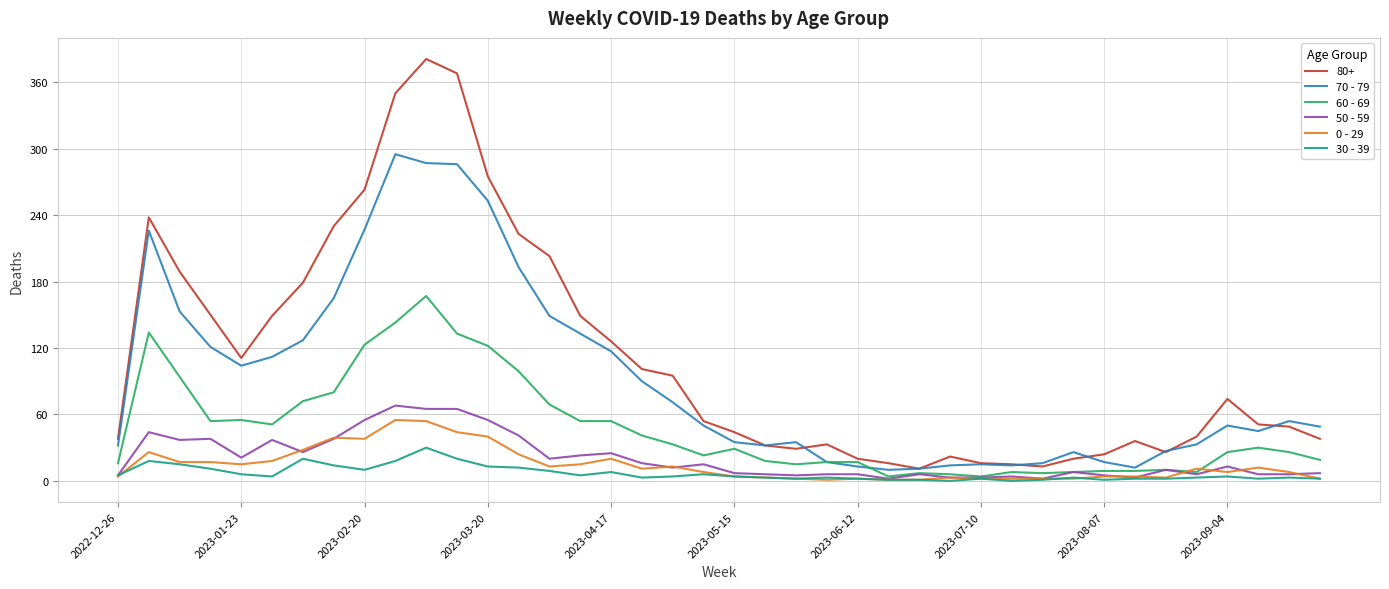

Which series has the largest range (max minus min)?

80+